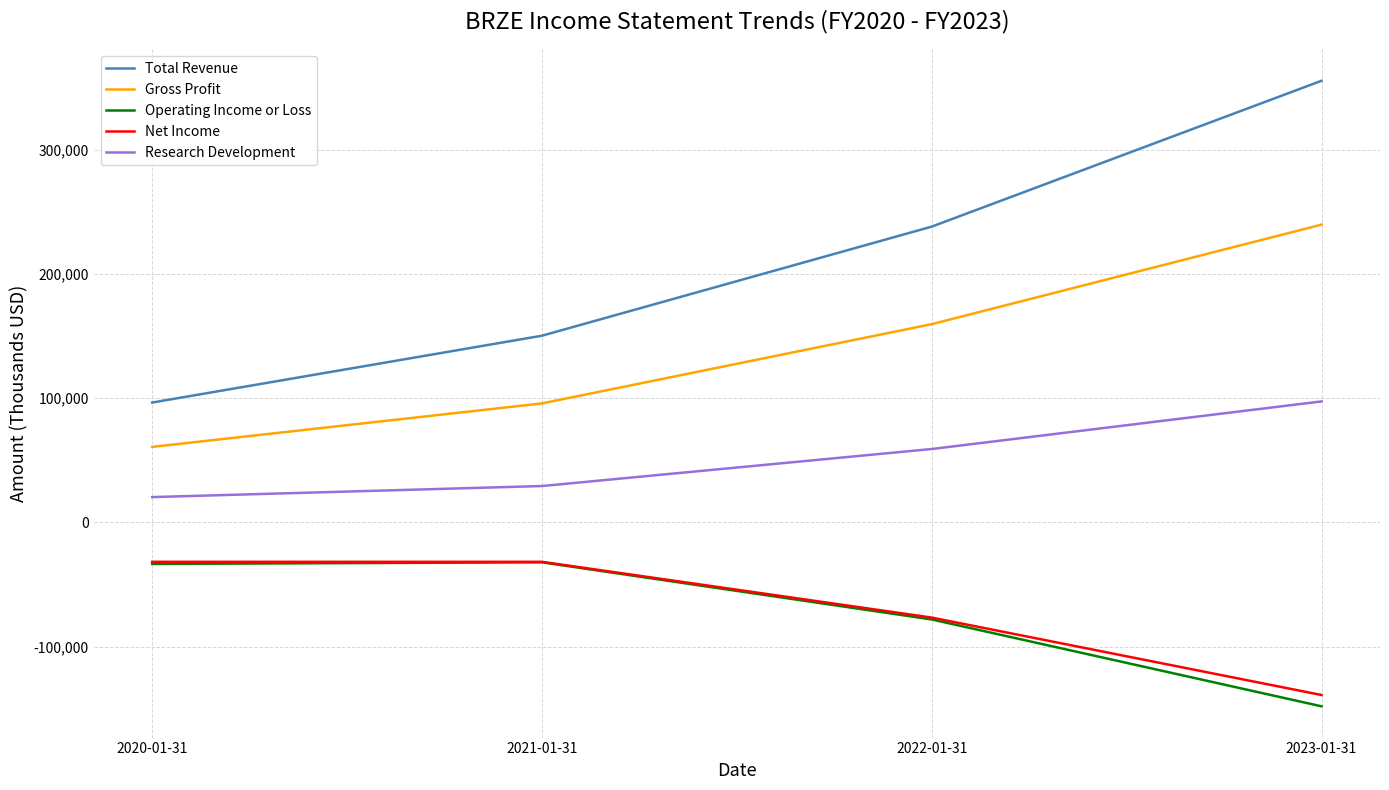

How many categories are shown in the chart?

4